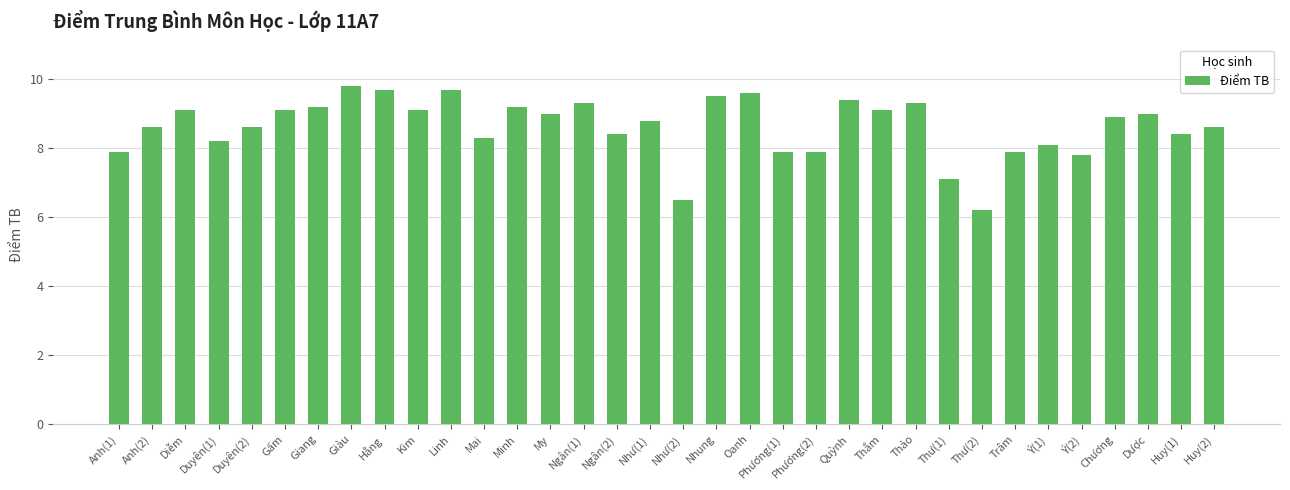

Where does the data first go above 8?

Anh(2)